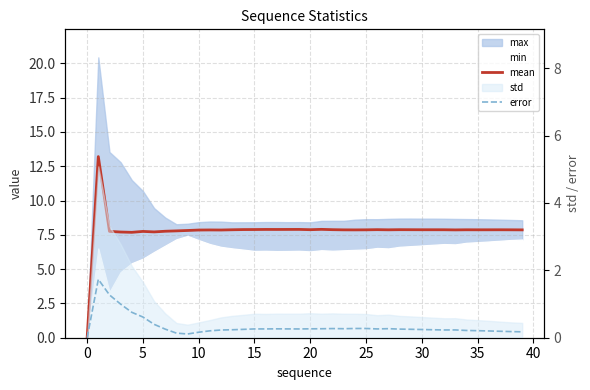

Is this an area chart (filled region under the line)?

No